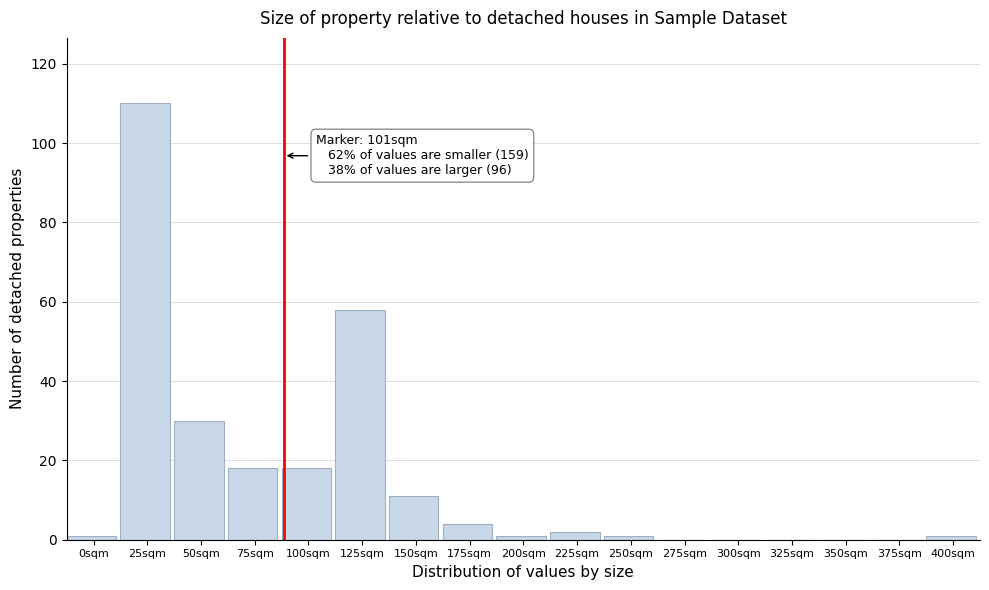

Reading left to right, list all the values displayed in this chart.

0sqm=1	25sqm=110	50sqm=30	75sqm=18	100sqm=18	125sqm=58	150sqm=11	175sqm=4	200sqm=1	225sqm=2	250sqm=1	275sqm=0	300sqm=0	325sqm=0	350sqm=0	375sqm=0	400sqm=1